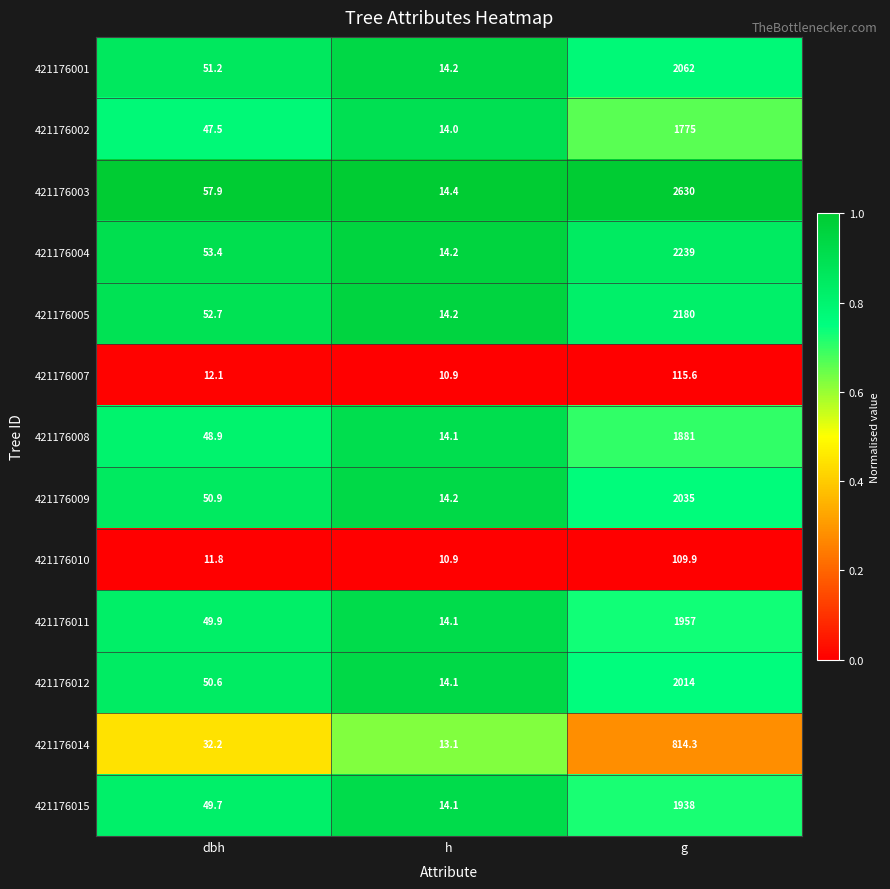

At which label is 421176004 closest to 1126?

dbh